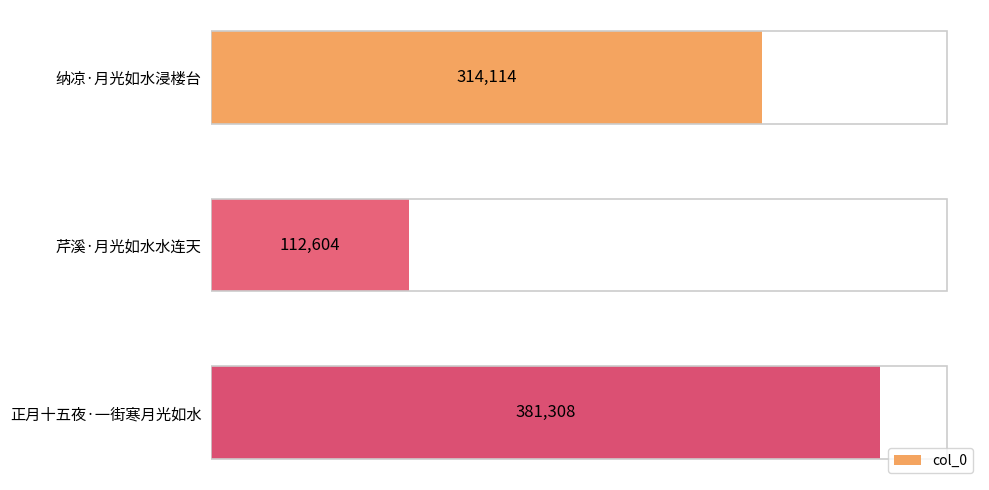

Is it true that the value at 纳凉·月光如水浸楼台 is 314114?

True